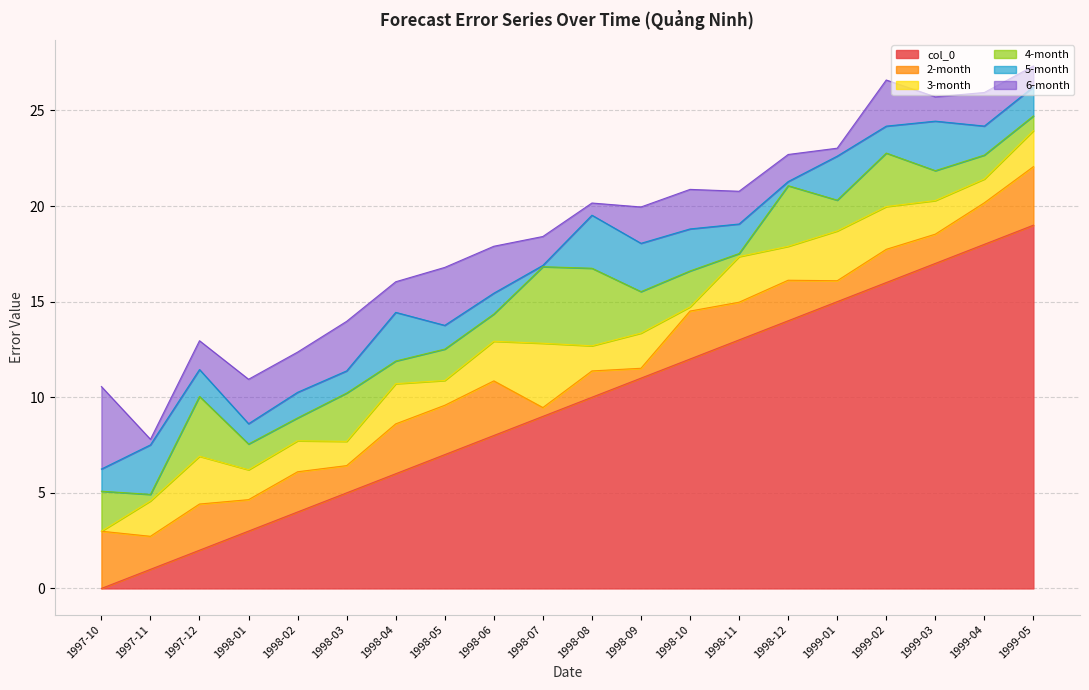

Which series ends up on top after the final intersection of 2-month and col_0?

col_0